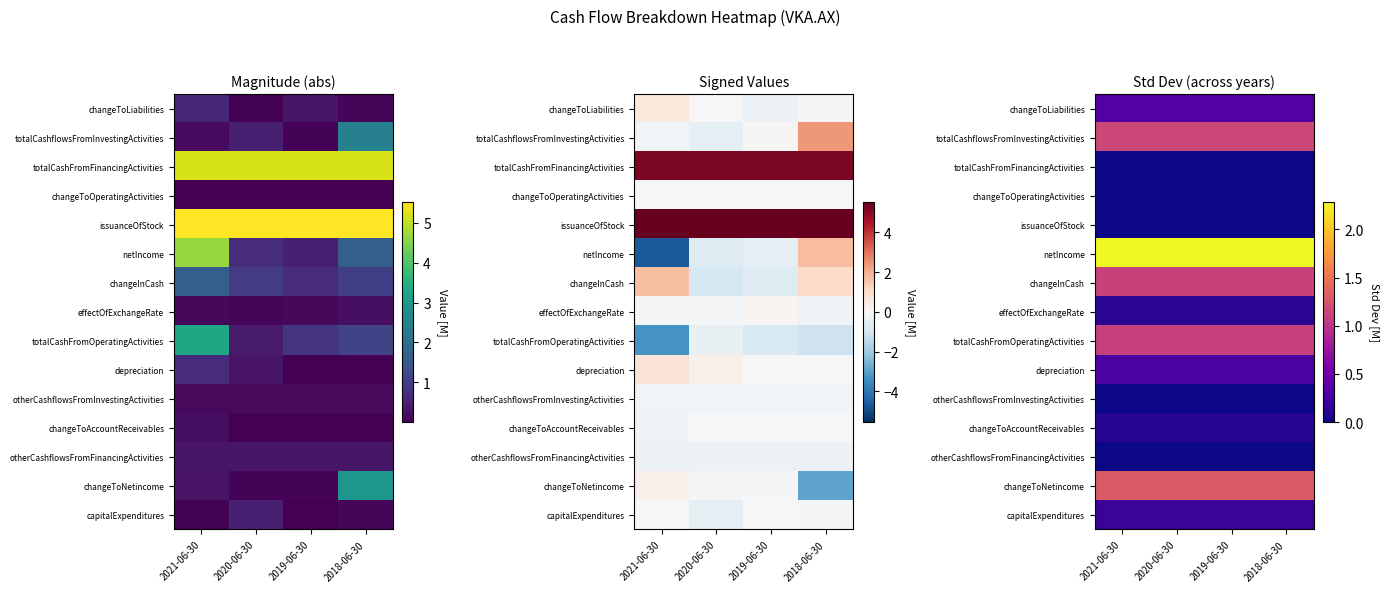

Which category has the lowest value across all series?

2021-06-30